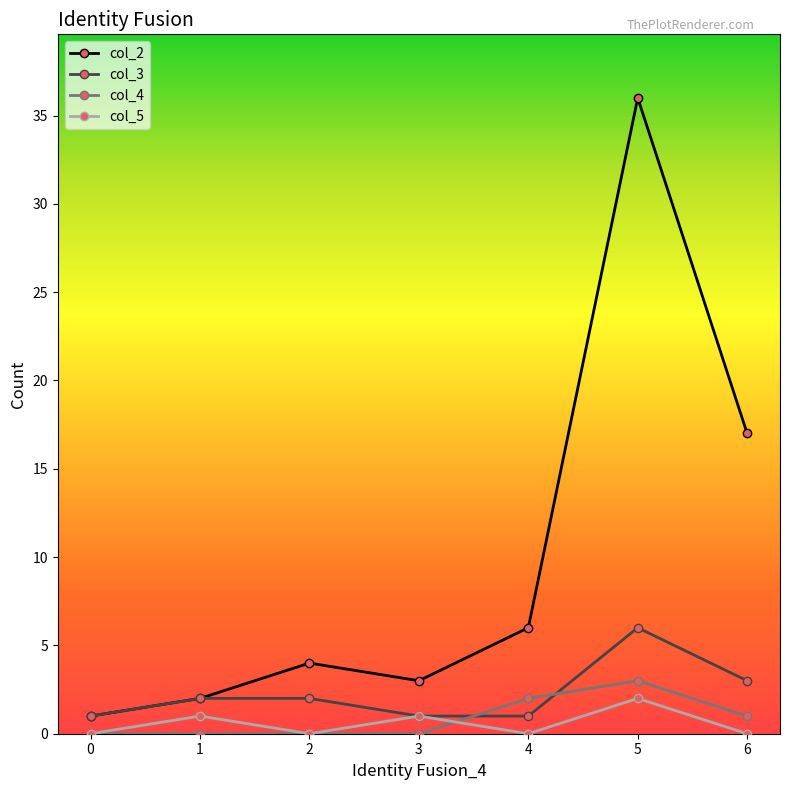

What is the greatest value displayed?

36